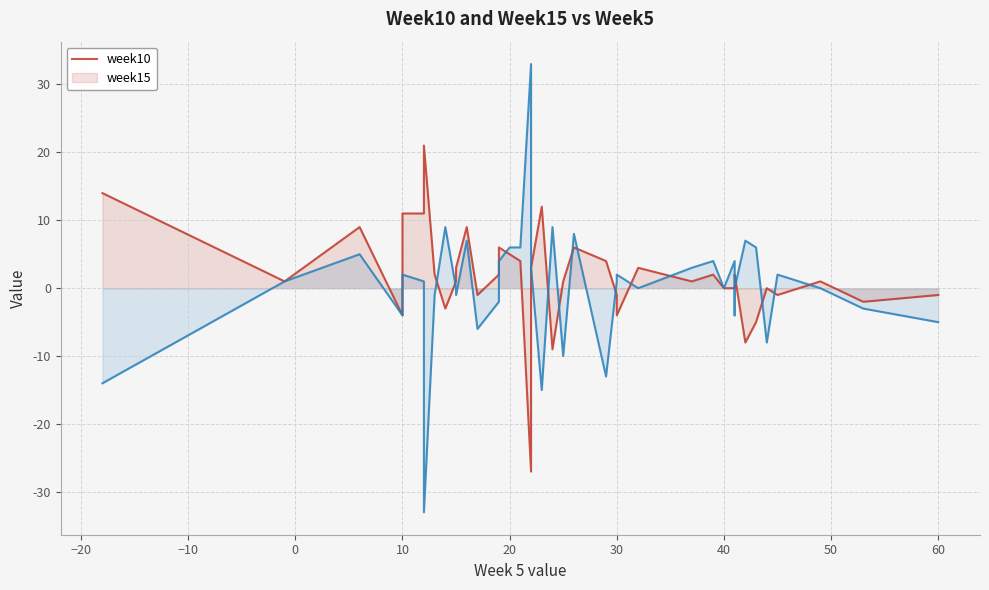

What is the value of the week10 point at the 20th from the left?

12